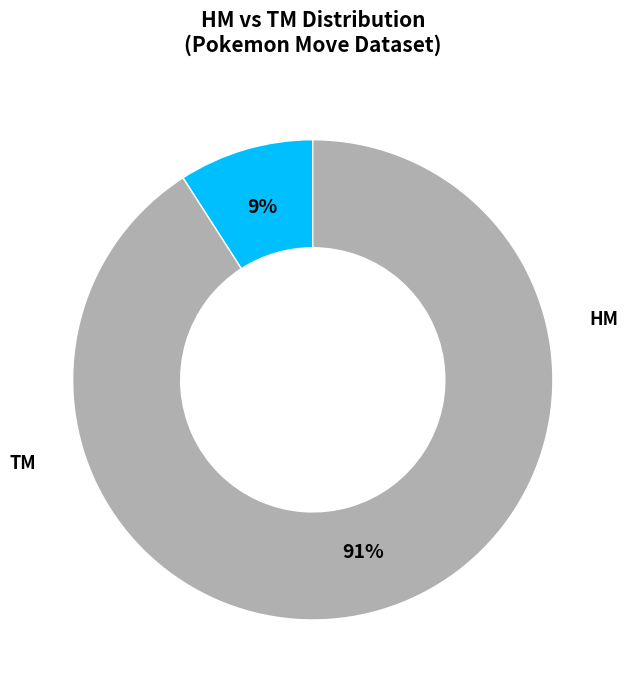

Does any single category account for the majority?

Yes